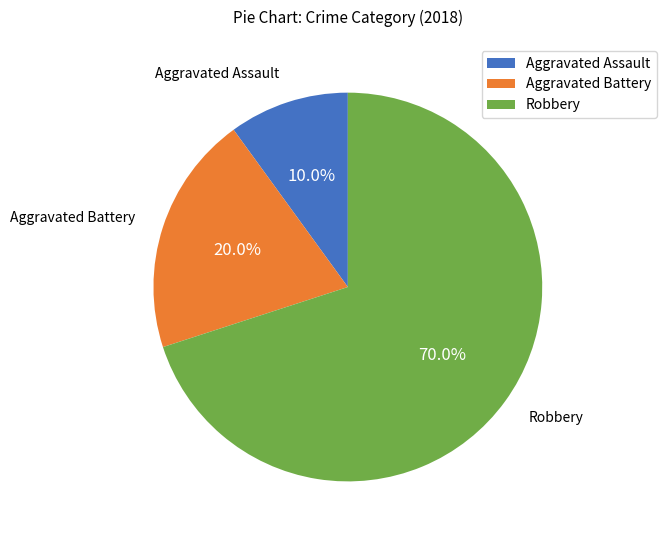

How many slices are in this pie chart?

3